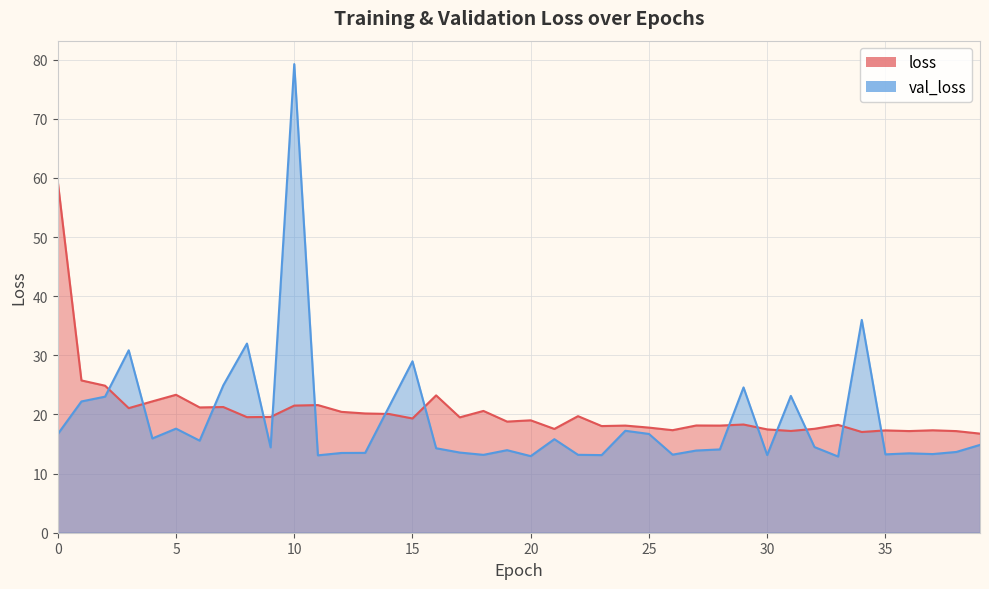

What is the average value of the val_loss series?

19.0